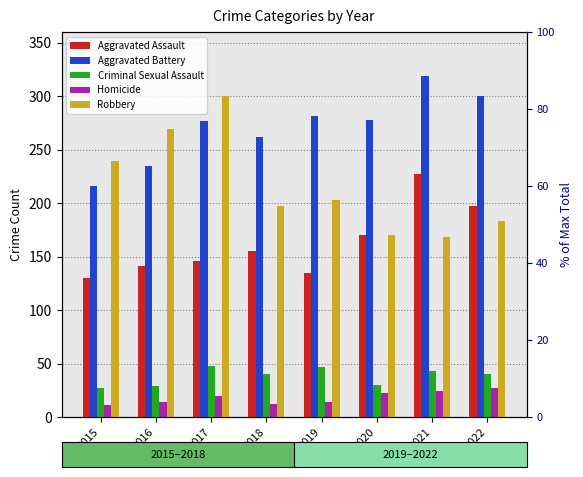

Reading right to left, extract all data points from this chart.

Aggravated Assault: 197	227	170	135	155	146	141	130
Aggravated Battery: 300	319	278	281	262	277	235	216
Criminal Sexual Assault: 40	43	30	47	40	48	29	27
Homicide: 27	24	22	14	12	20	14	11
Robbery: 183	168	170	203	197	300	269	239